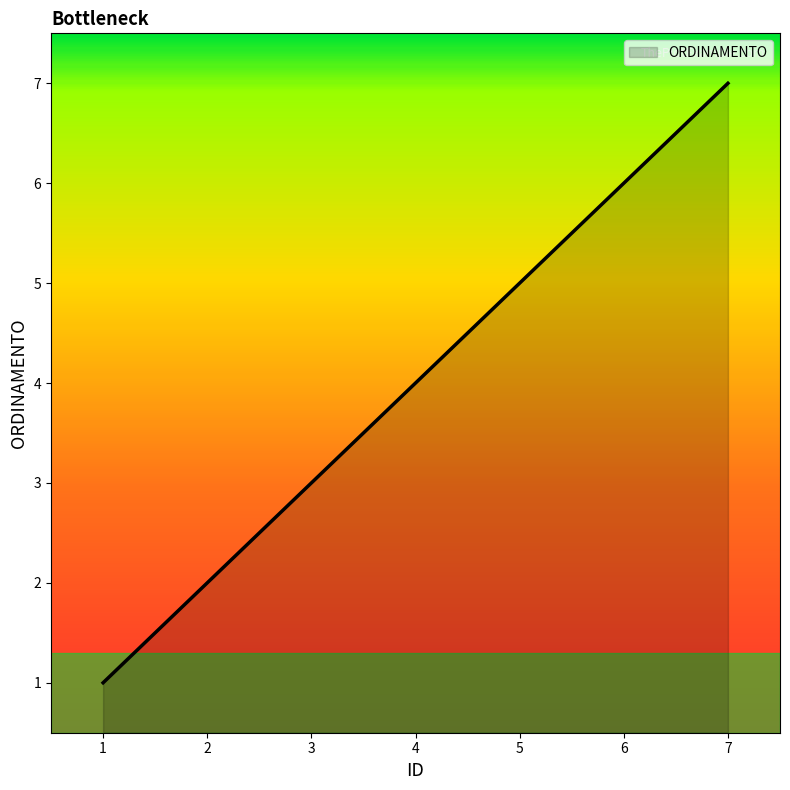

What is the sum of the values at 5 and 3?

8